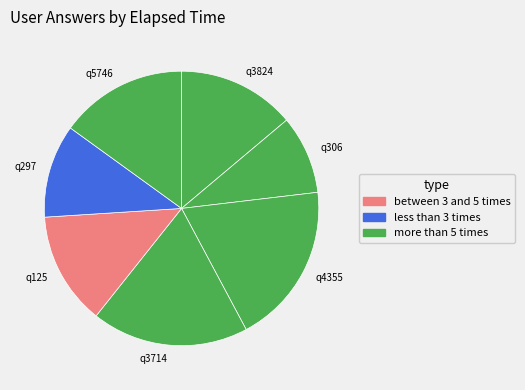

What is the largest slice in the pie chart?

q4355